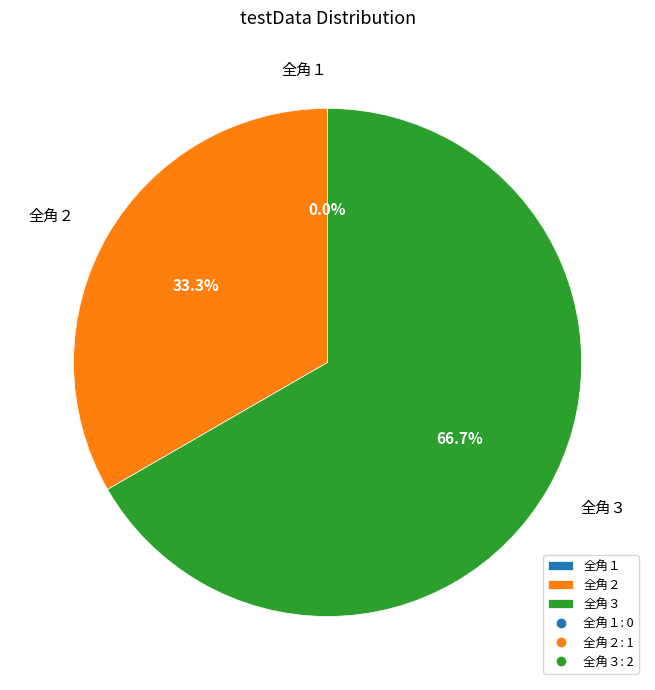

Is the sum of 全角２ and 全角１ greater than half?

No